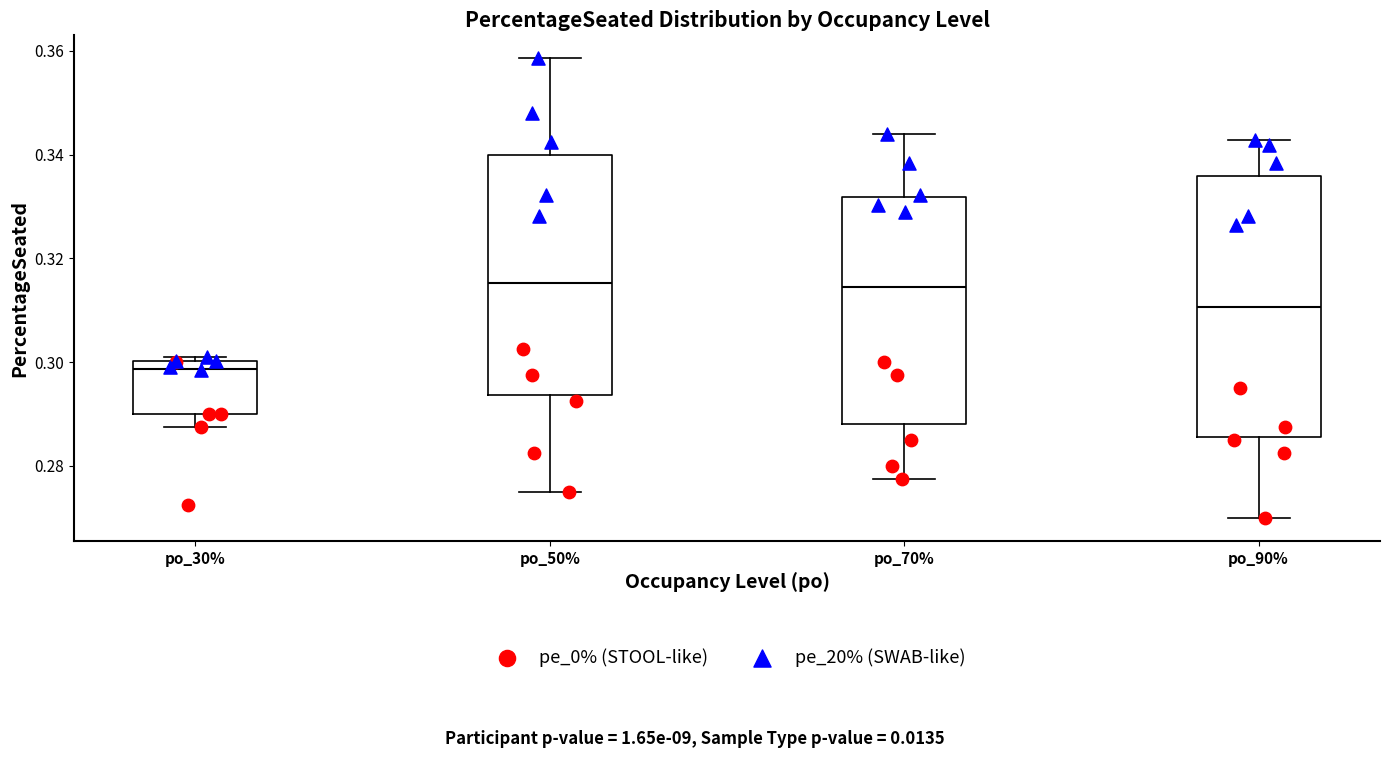

Reading left to right, transcribe this box plot: for each box, give where its median line is, the range the box spans, and where its two whiskers end, as read against the y-axis. The values are not printed on the chart, so give them approximately, as read against the axis.

po_30%: median 0.298, box 0.290 to 0.300, whiskers 0.288 to 0.300 (just above the box's upper edge)
po_50%: median 0.316, box 0.294 to 0.340, whiskers 0.276 to 0.358
po_70%: median 0.314, box 0.288 to 0.332, whiskers 0.278 to 0.344
po_90%: median 0.310, box 0.286 to 0.336, whiskers 0.270 to 0.342